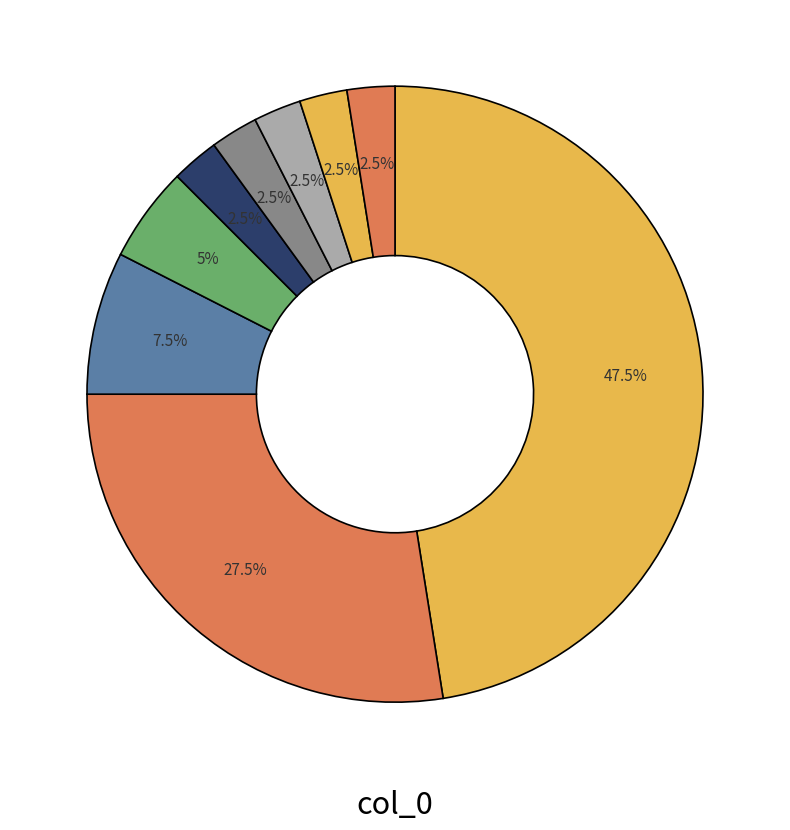

Count the number of slices in the pie.

9